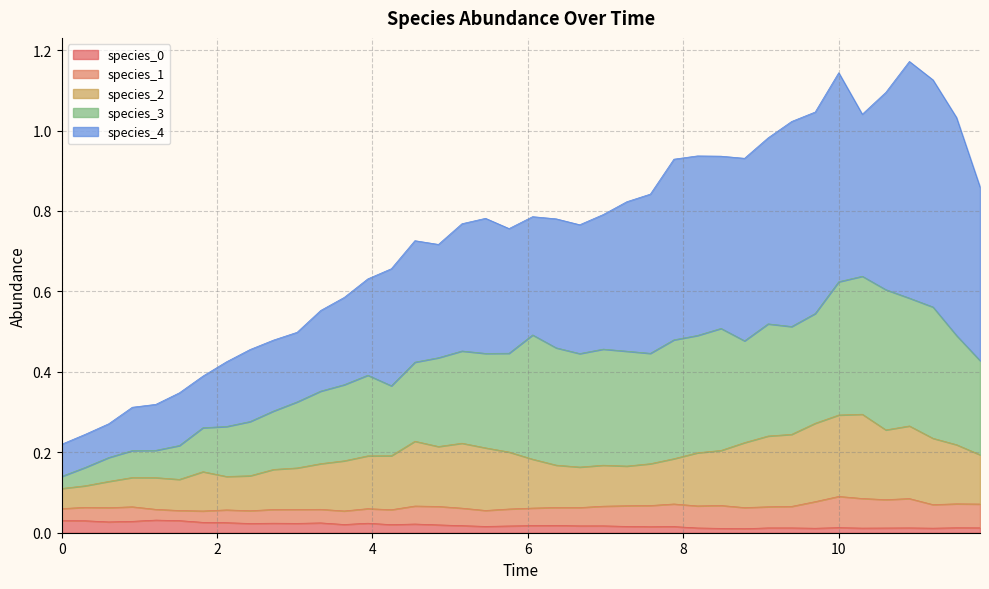

Which series has the largest range (max minus min)?

species_4